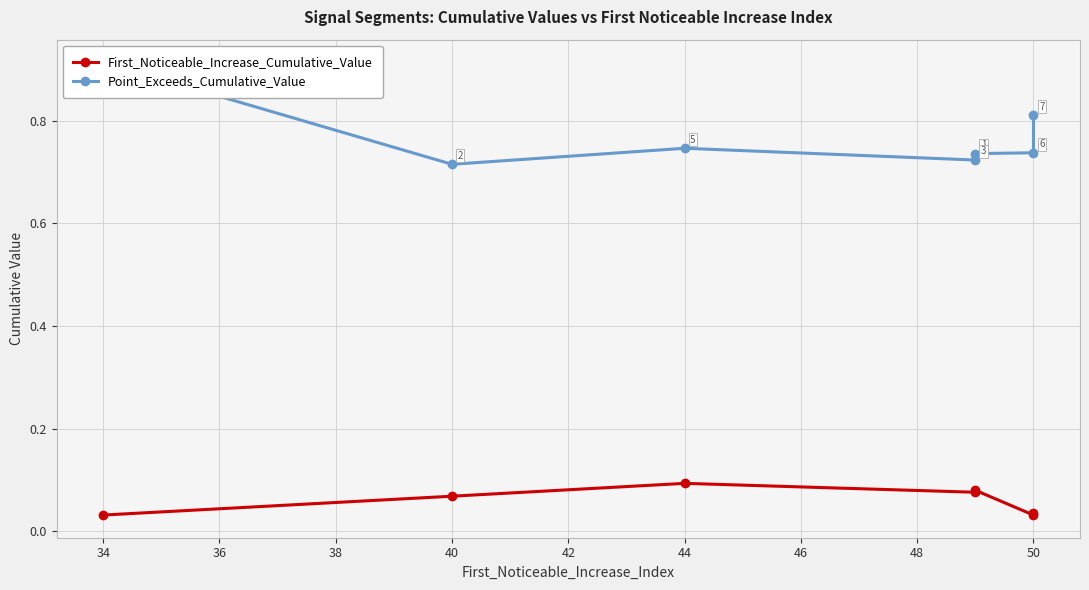

What is the sum of the First_Noticeable_Increase_Cumulative_Value values at 42 and 38?

0.1